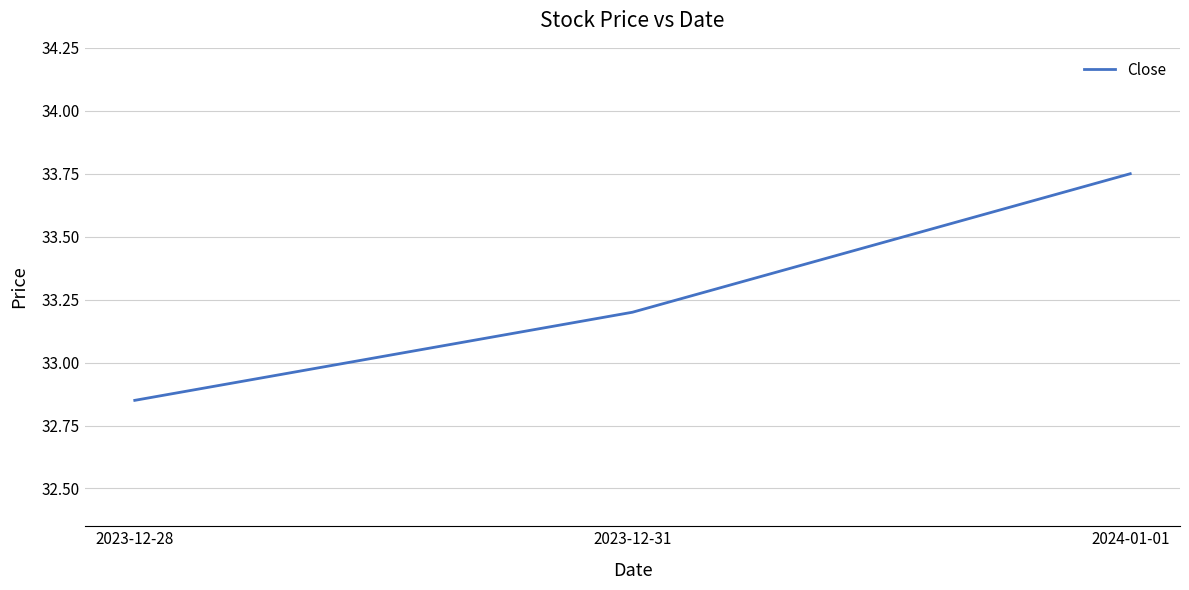

Which has a higher value, 2023-12-31 or 2024-01-01?

2024-01-01